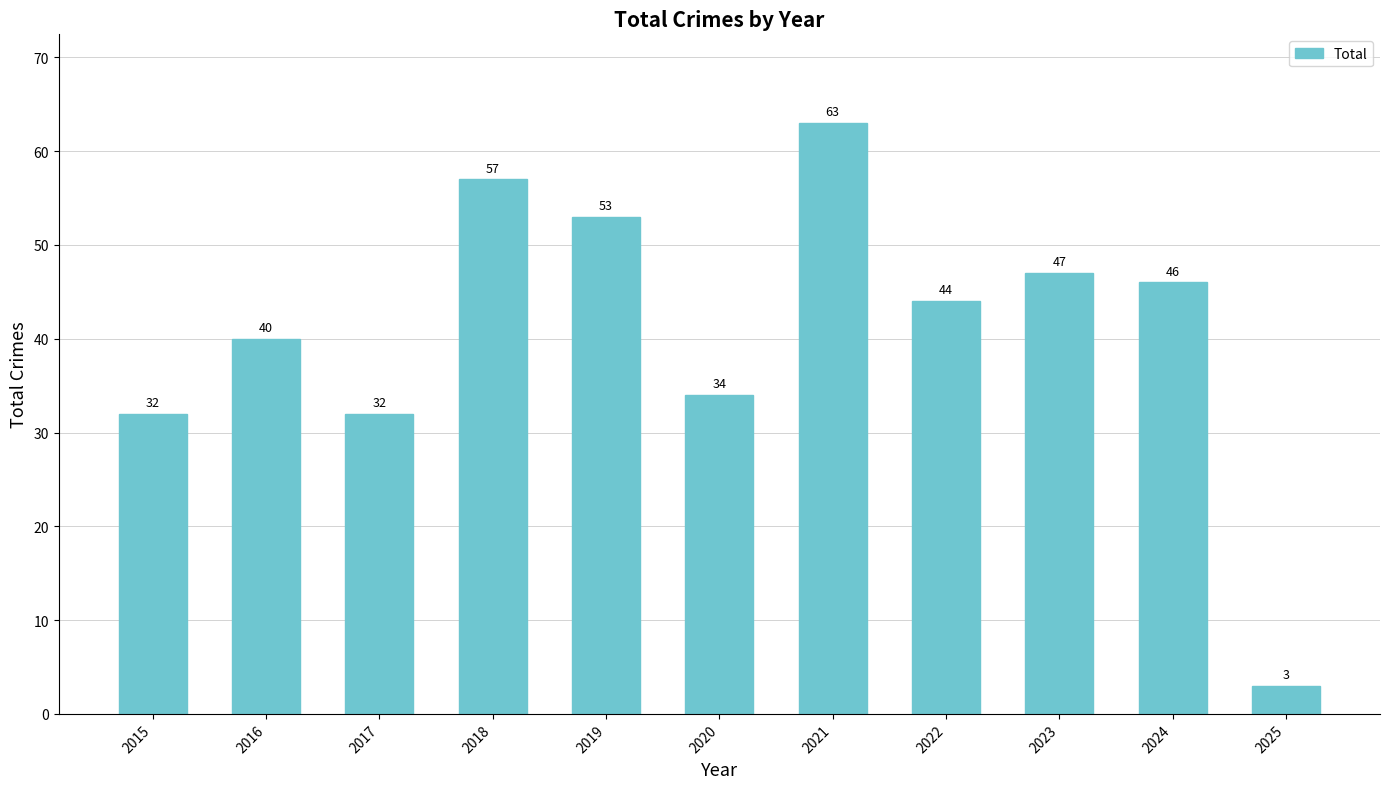

Reading left to right, list all the values displayed in this chart.

32	40	32	57	53	34	63	44	47	46	3